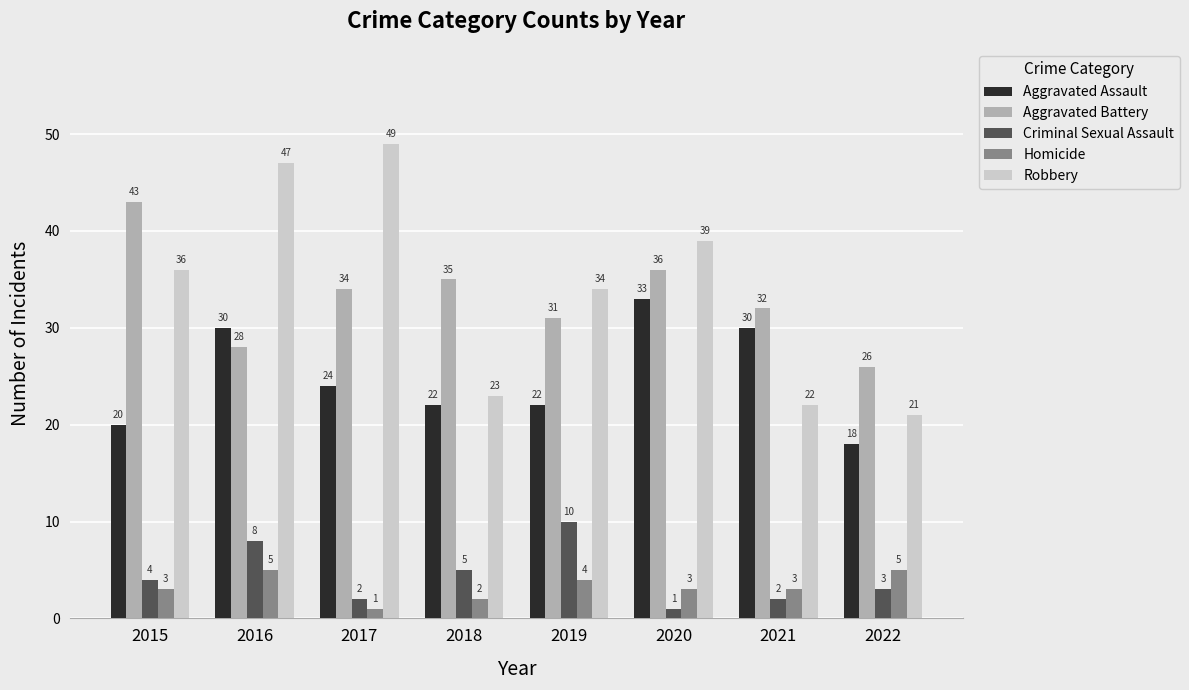

Reading left to right, what are all the values shown in this chart?

Aggravated Assault: 20	30	24	22	22	33	30	18
Aggravated Battery: 43	28	34	35	31	36	32	26
Criminal Sexual Assault: 4	8	2	5	10	1	2	3
Homicide: 3	5	1	2	4	3	3	5
Robbery: 36	47	49	23	34	39	22	21